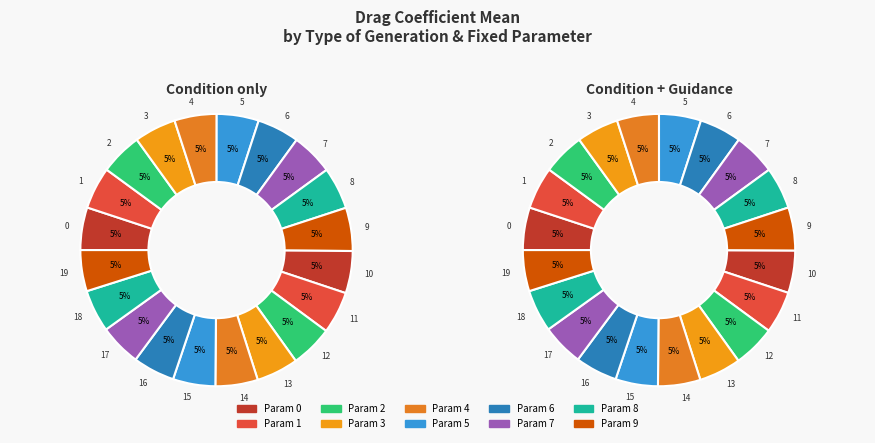

To the nearest percent, what is the combined percentage of Condition only and 12?

10%